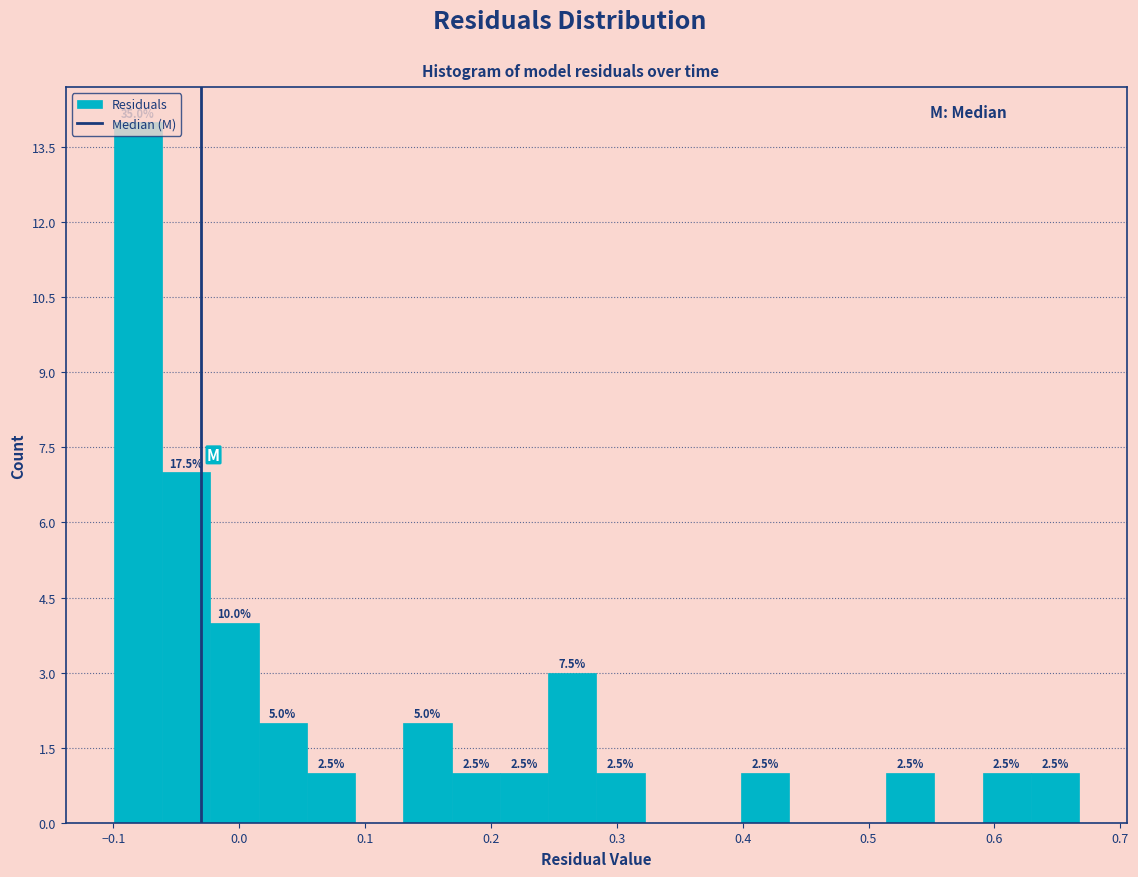

Read against the x-axis, roughly where is the centre of the tallest bar?

-0.08